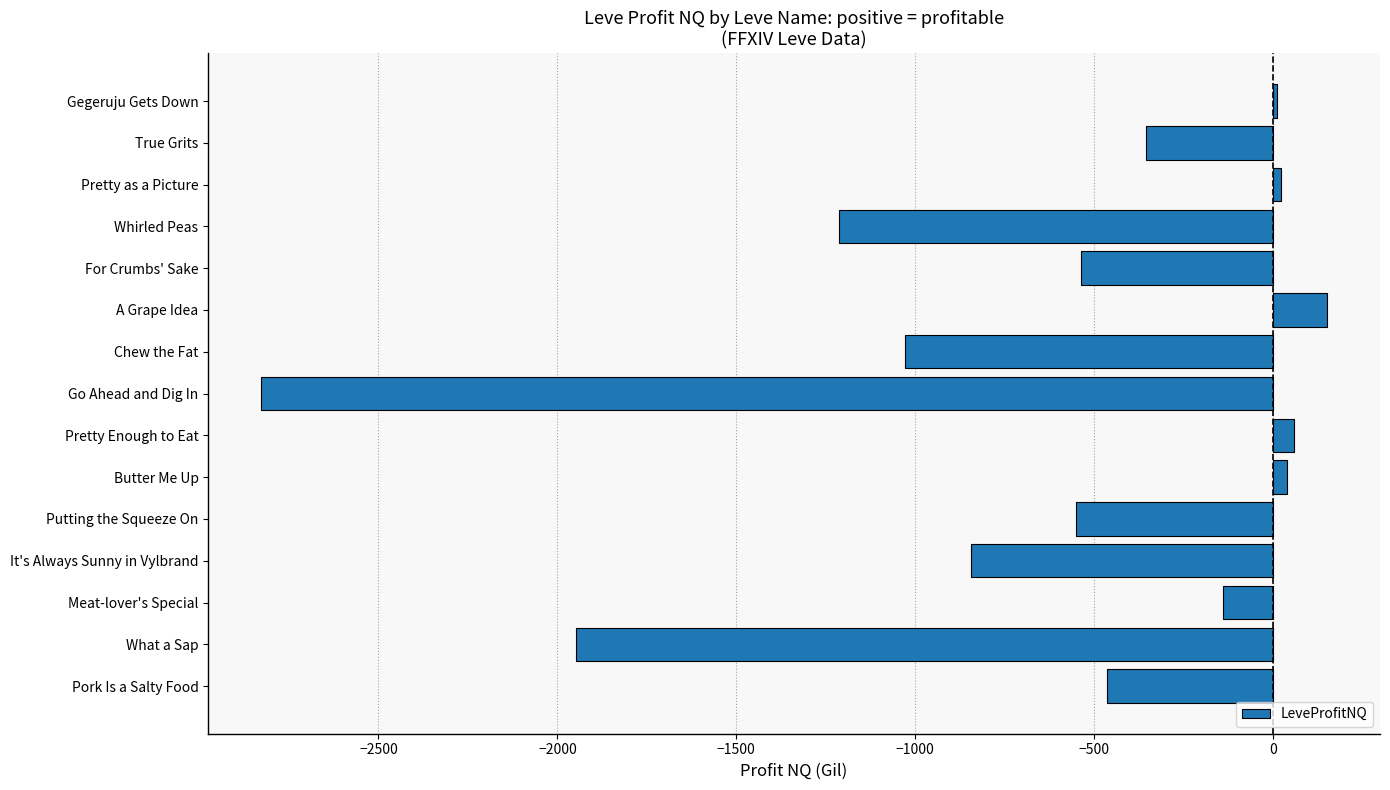

True or false: the data shows -455.7 at Whirled Peas.

False